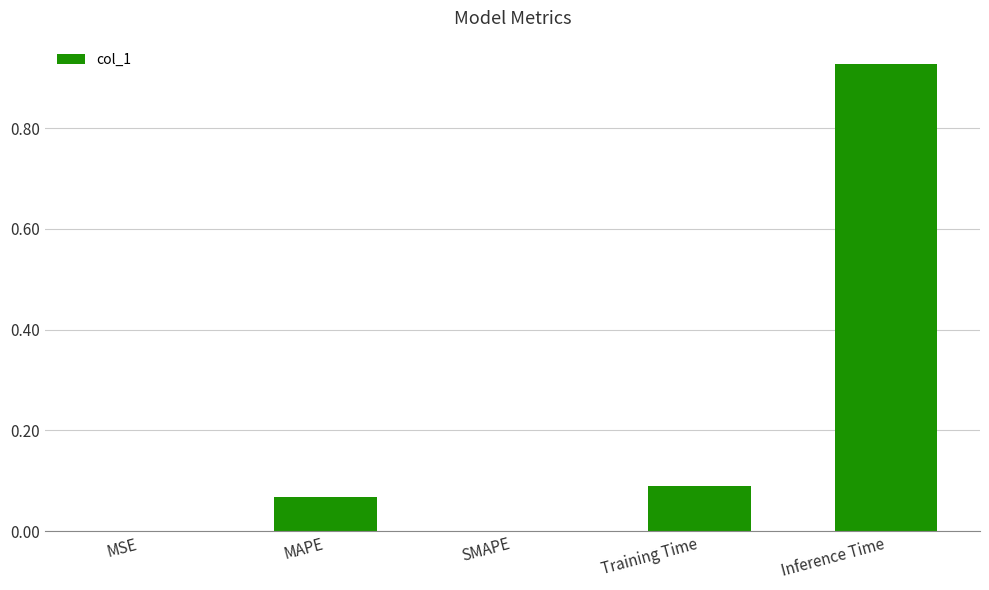

What is the change in value from MSE to MAPE?

+0.1